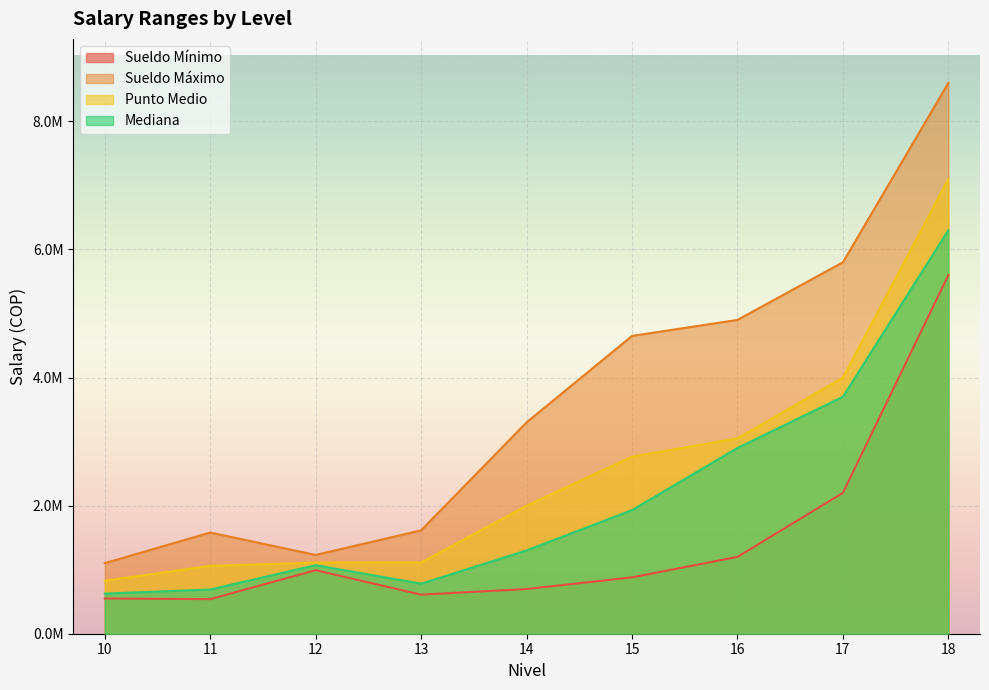

What value does the Mediana series have at 18, to the nearest 100?

6300000